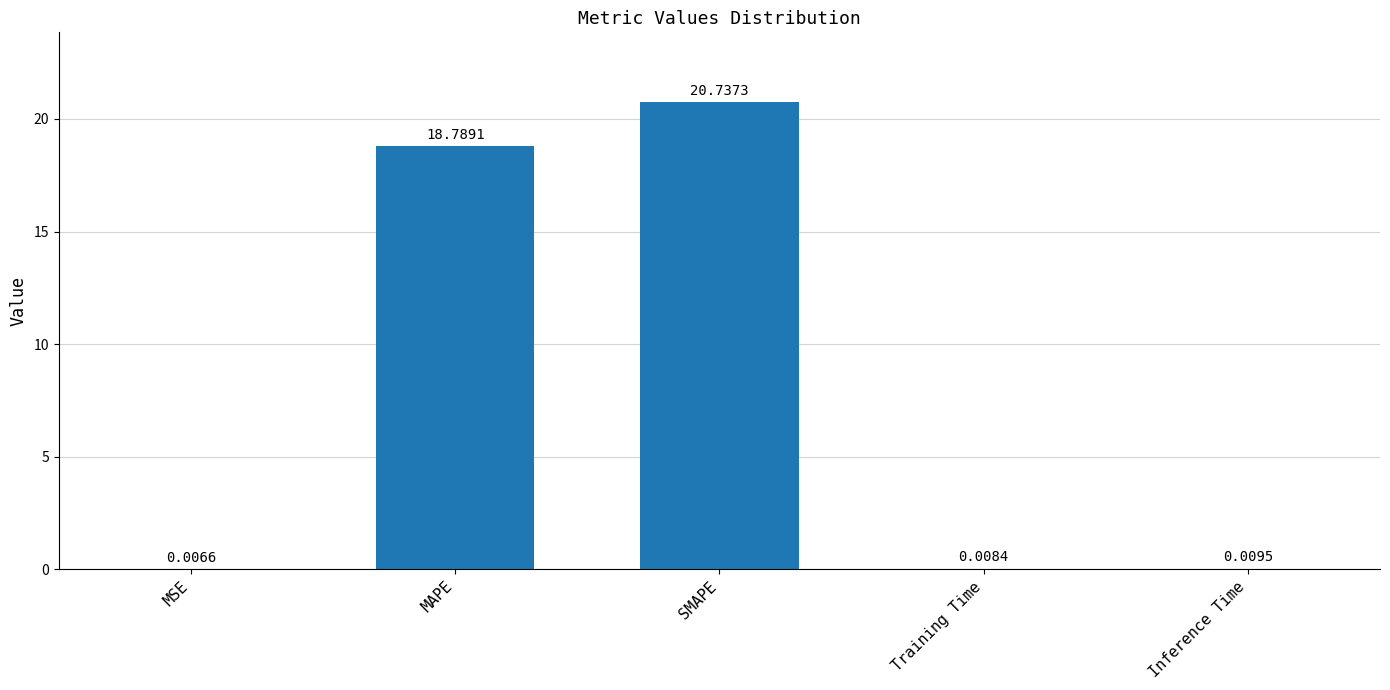

The chart shows a value of 20.7 at SMAPE. True or false?

True